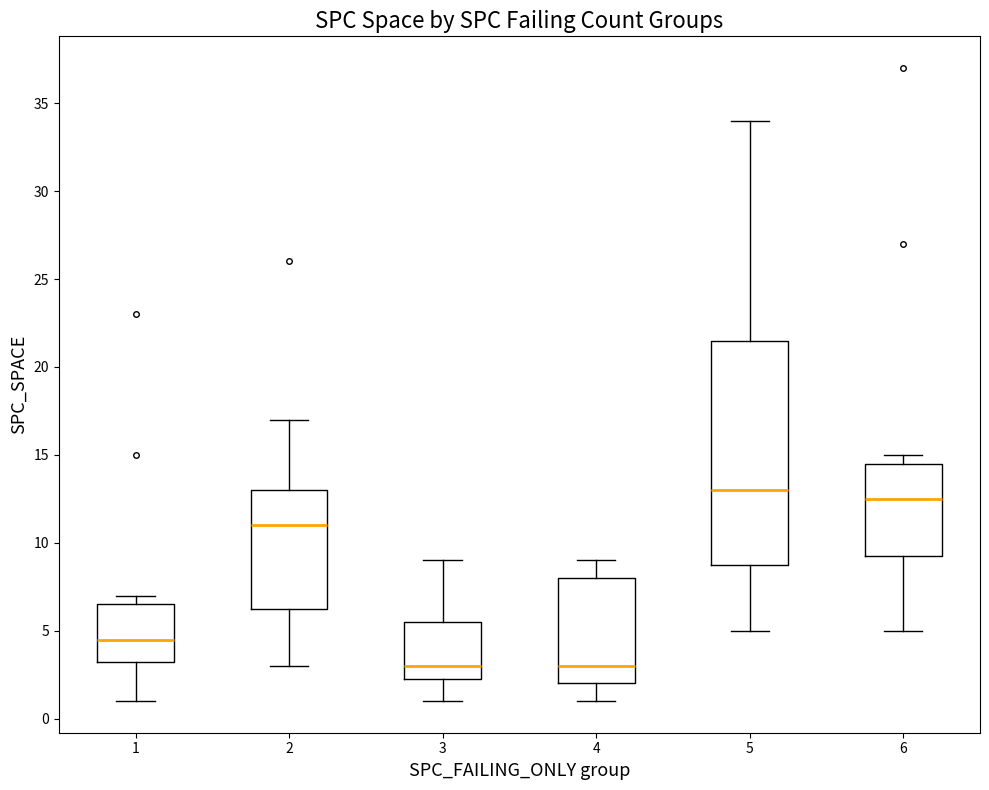

Which box's median line is the highest?

5